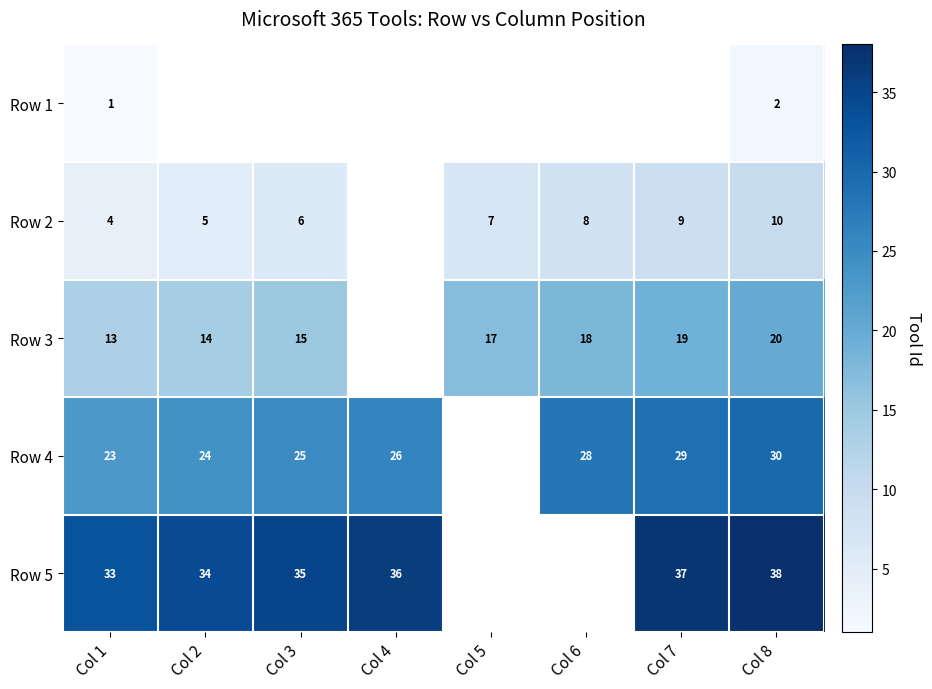

At Col 1, list the series in order from smallest to largest.

Row 1, Row 2, Row 3, Row 4, Row 5